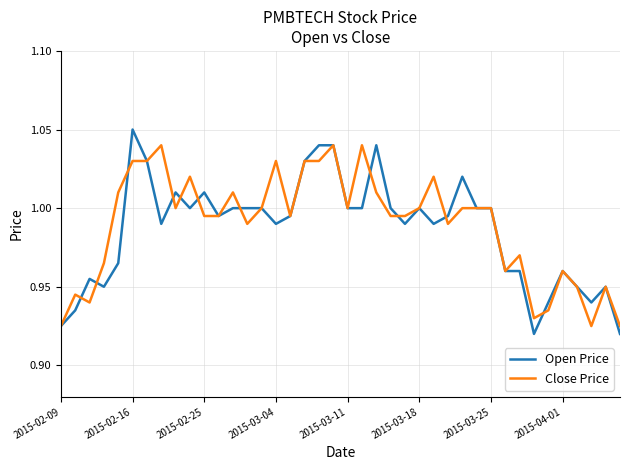

True or false: Open Price and Close Price cross at least once.

True